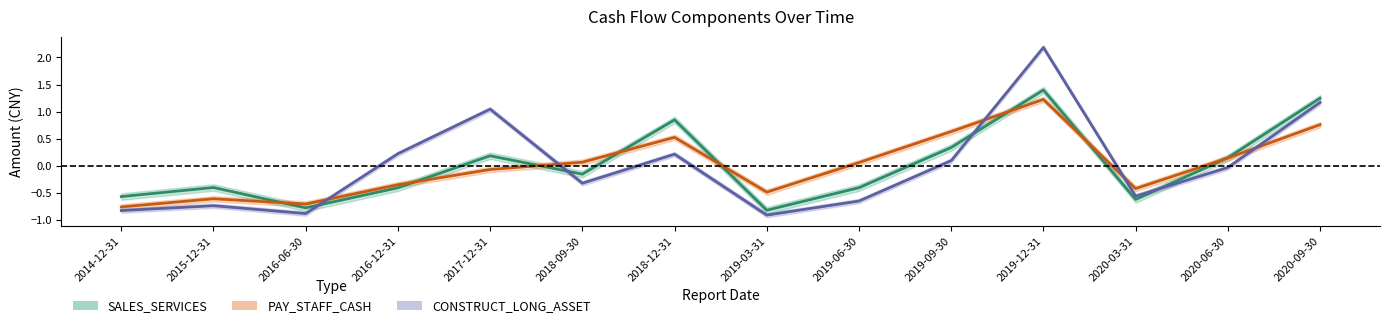

Where is the first local maximum for PAY_STAFF_CASH?

2015-12-31